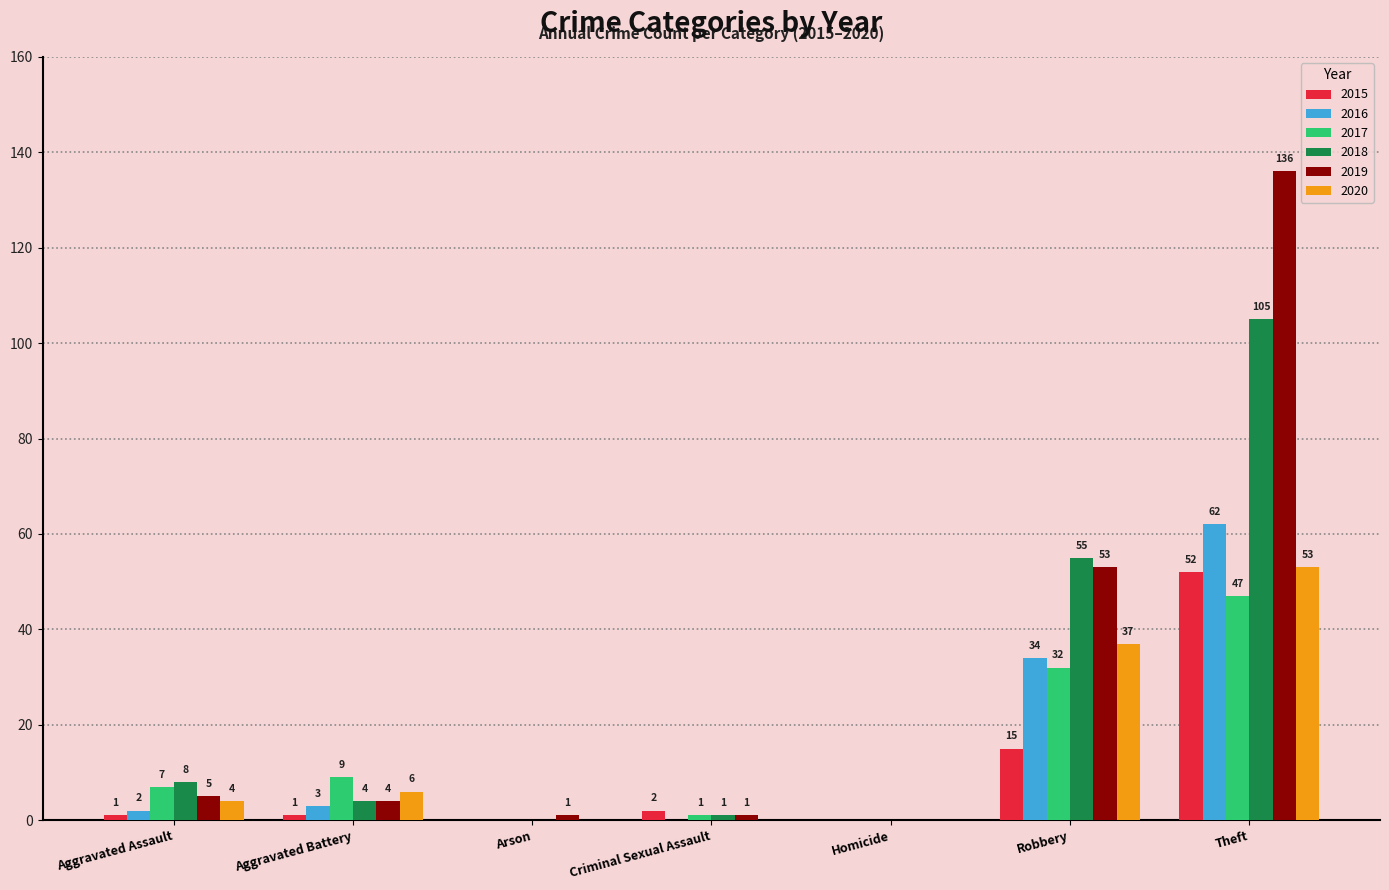

At which category is the sum across all series the highest?

Theft